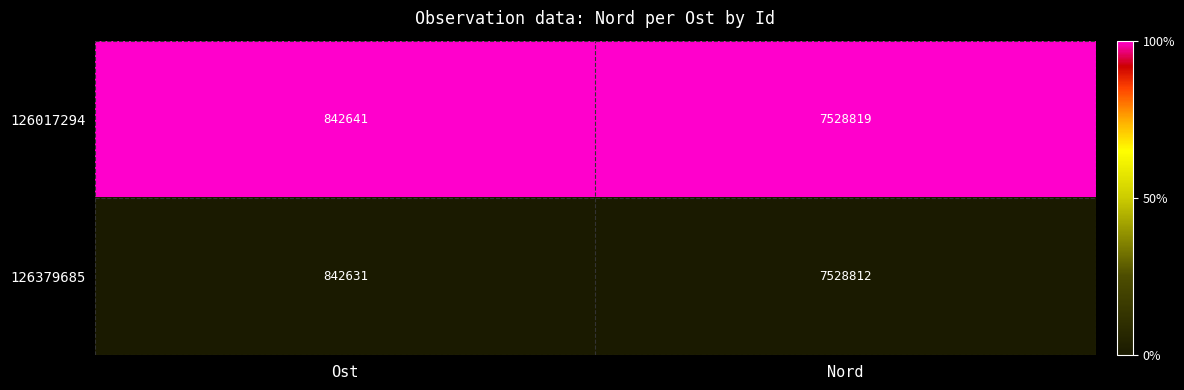

What is the total value across all series at Nord?

15057631